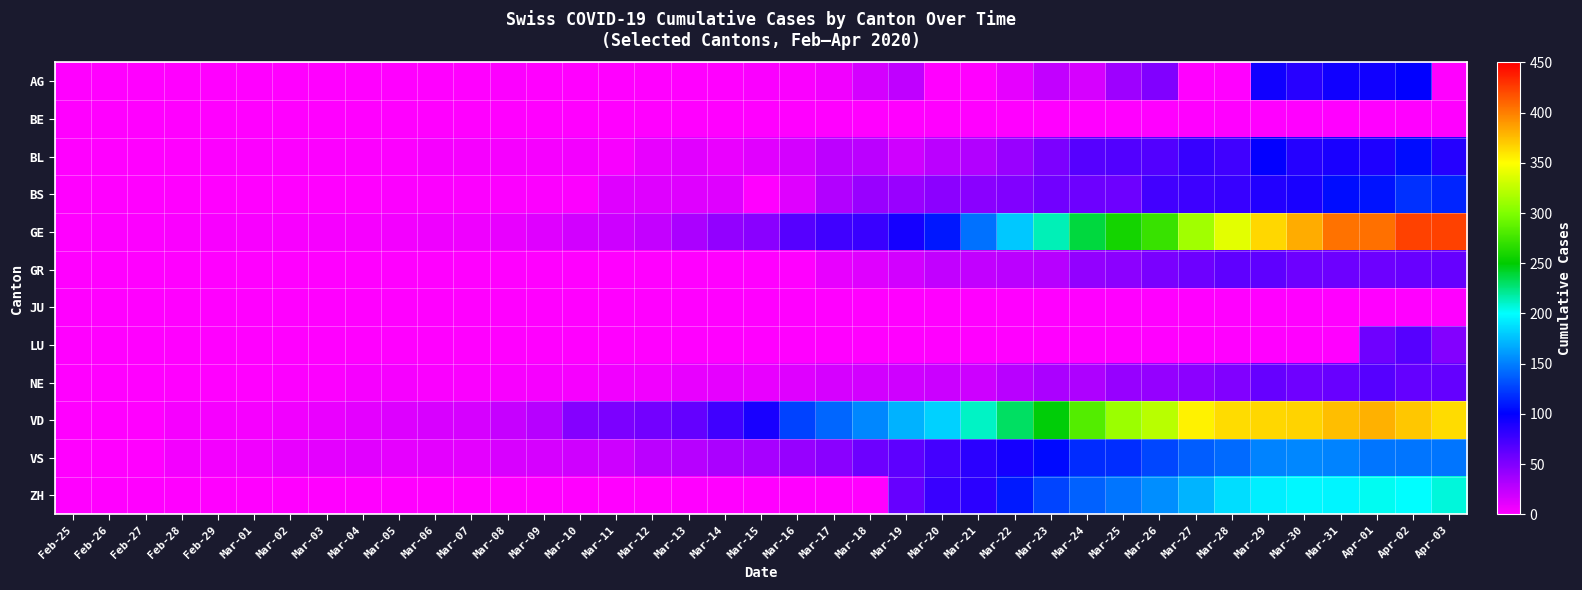

Which series has the largest range (max minus min)?

GE